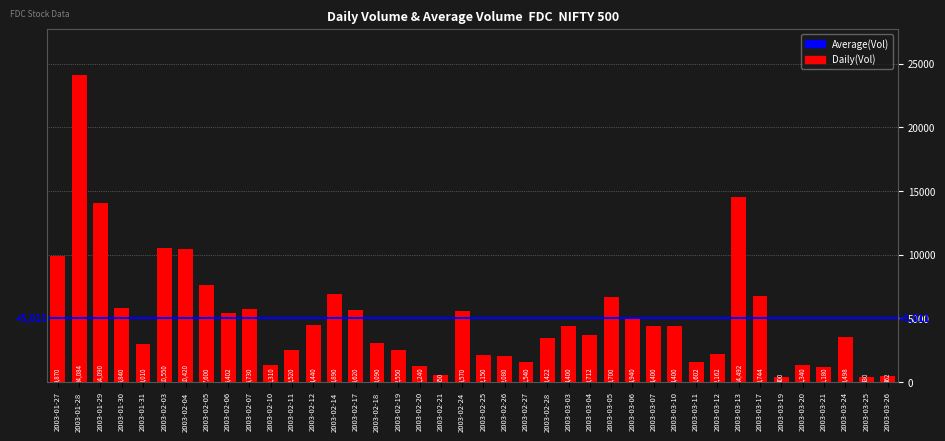

At which label does the data first exceed 4400?

2003-01-27